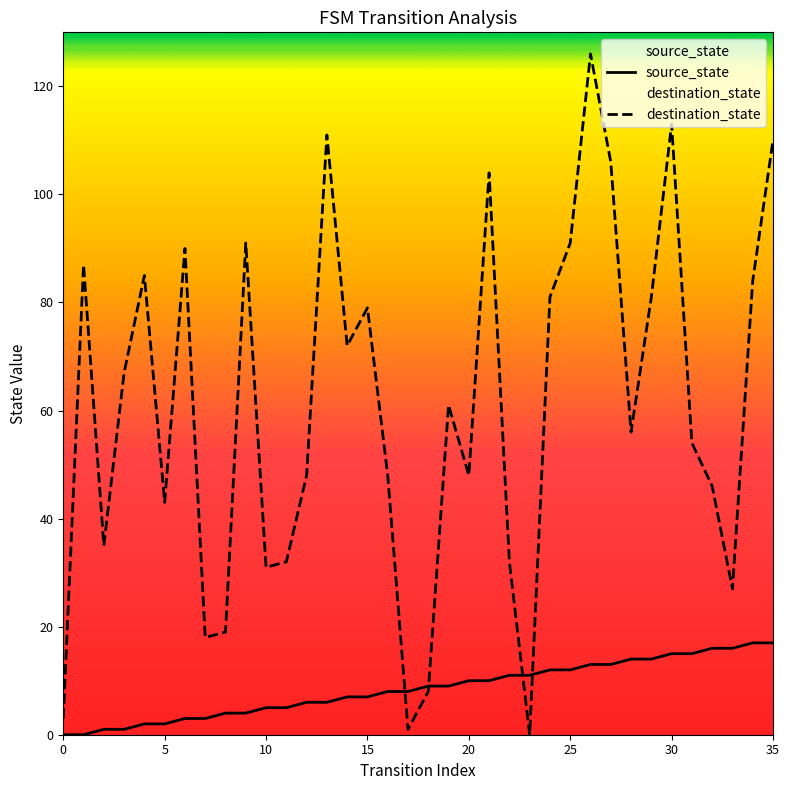

Reading left to right, list all the values displayed in this chart.

source_state: 0	0	1	1	2	2	3	3	4	4	5	5	6	6	7	7	8	8	9	9	10	10	11	11	12	12	13	13	14	14	15	15	16	16	17	17
destination_state: 3	87	35	67	85	43	90	18	19	91	31	32	48	111	72	79	48	1	8	61	48	104	32	0	81	91	126	106	56	81	113	54	46	27	84	110